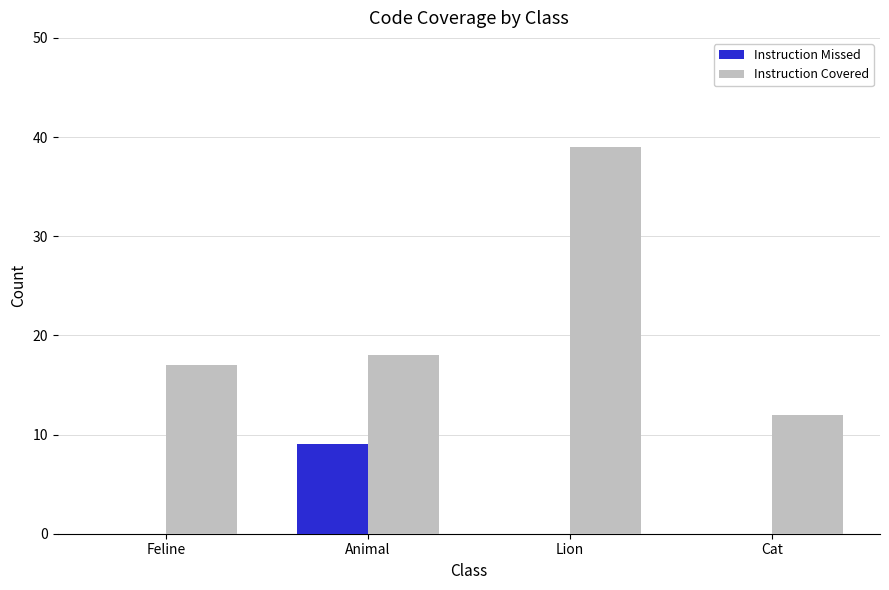

Between Animal and Lion, which series saw the biggest shift?

Instruction Covered